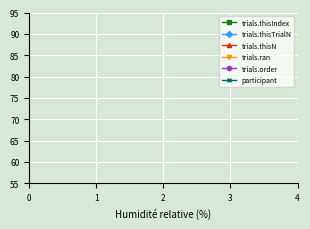

Reading left to right, transcribe all the data shown in this chart.

trials.thisIndex: 0	1	2	3	4
trials.thisTrialN: 0	0	0	0	0
trials.thisN: 5	5	5	5	5
trials.ran: 1	1	1	1	1
trials.order: 4	4	4	4	4
participant: 2	2	2	2	2